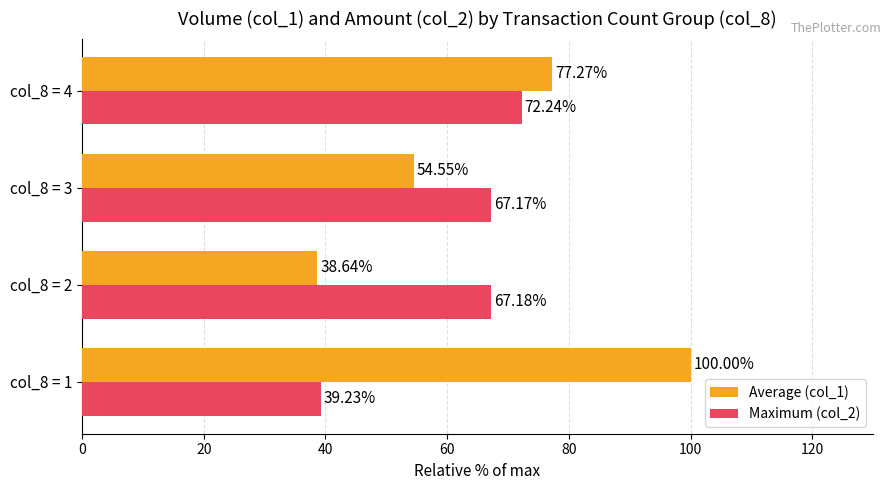

What are all the series names shown in the legend?

Average (col_1), Maximum (col_2)